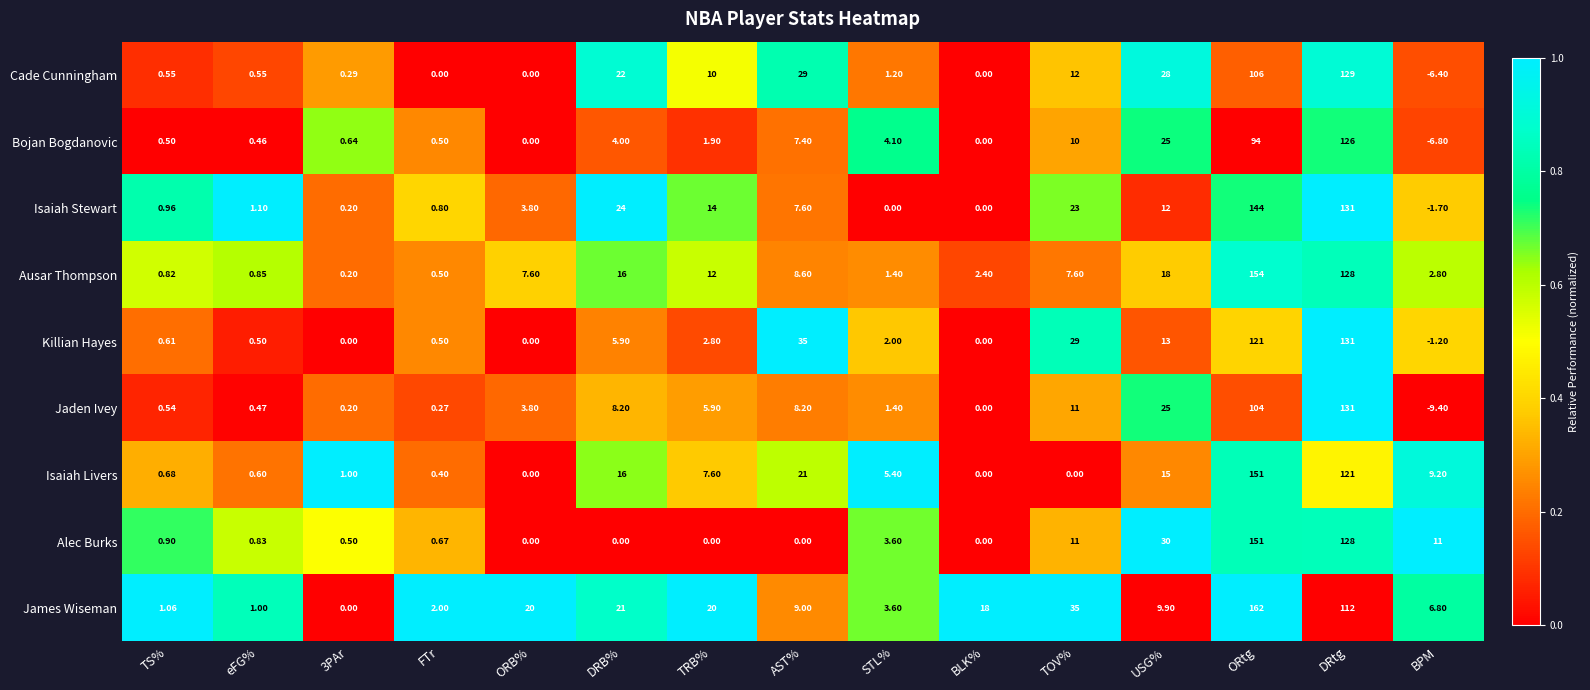

What is the maximum value shown in the chart?

162.0